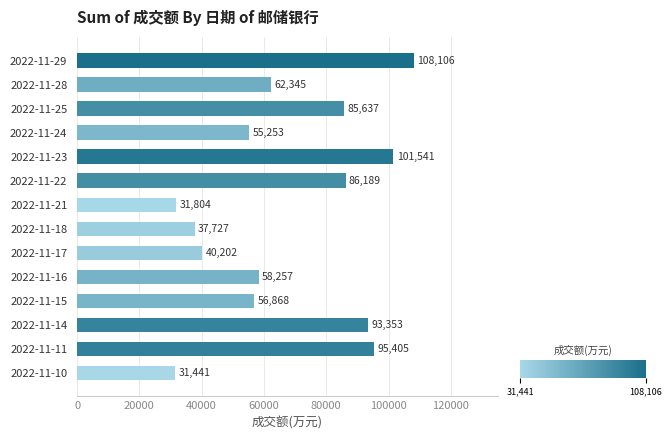

Where is the data nearest to the value 69773?

2022-11-28